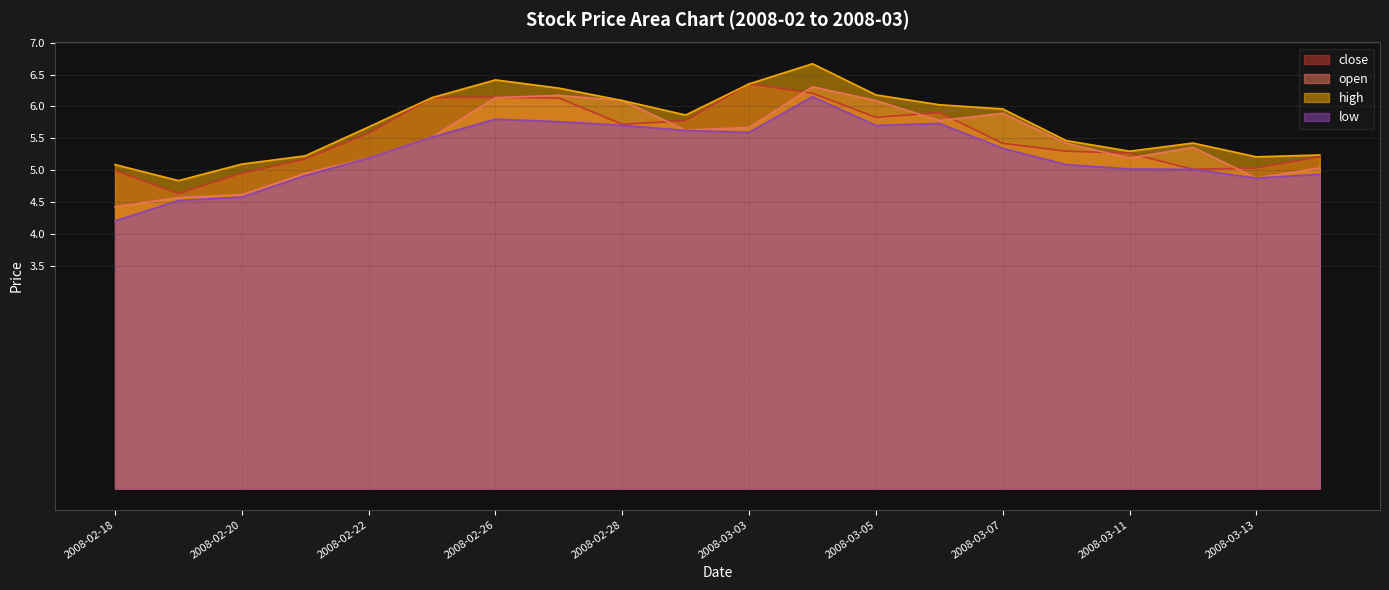

At which label does low reach its minimum?

2008-02-18